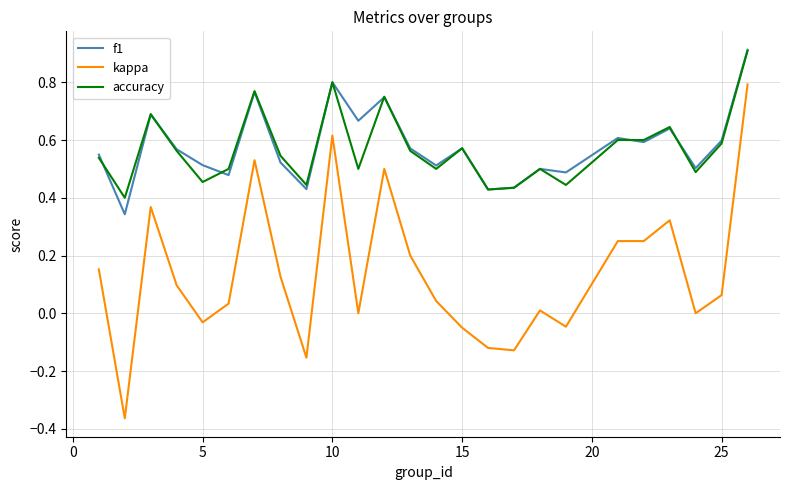

What is the difference between the maximum and second lowest values in the kappa series?

0.9